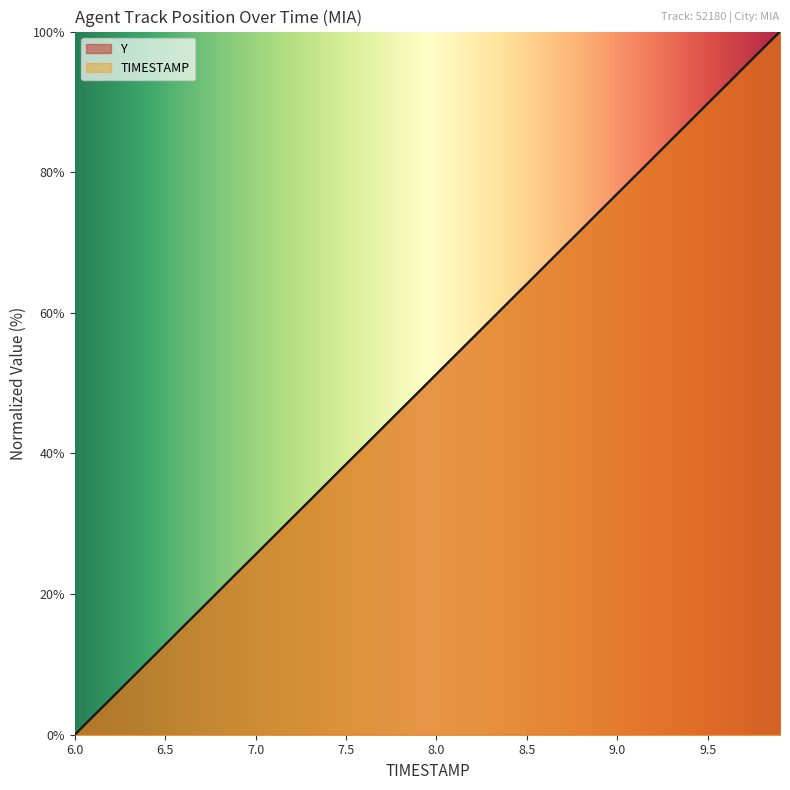

Does the chart have visible grid lines?

No